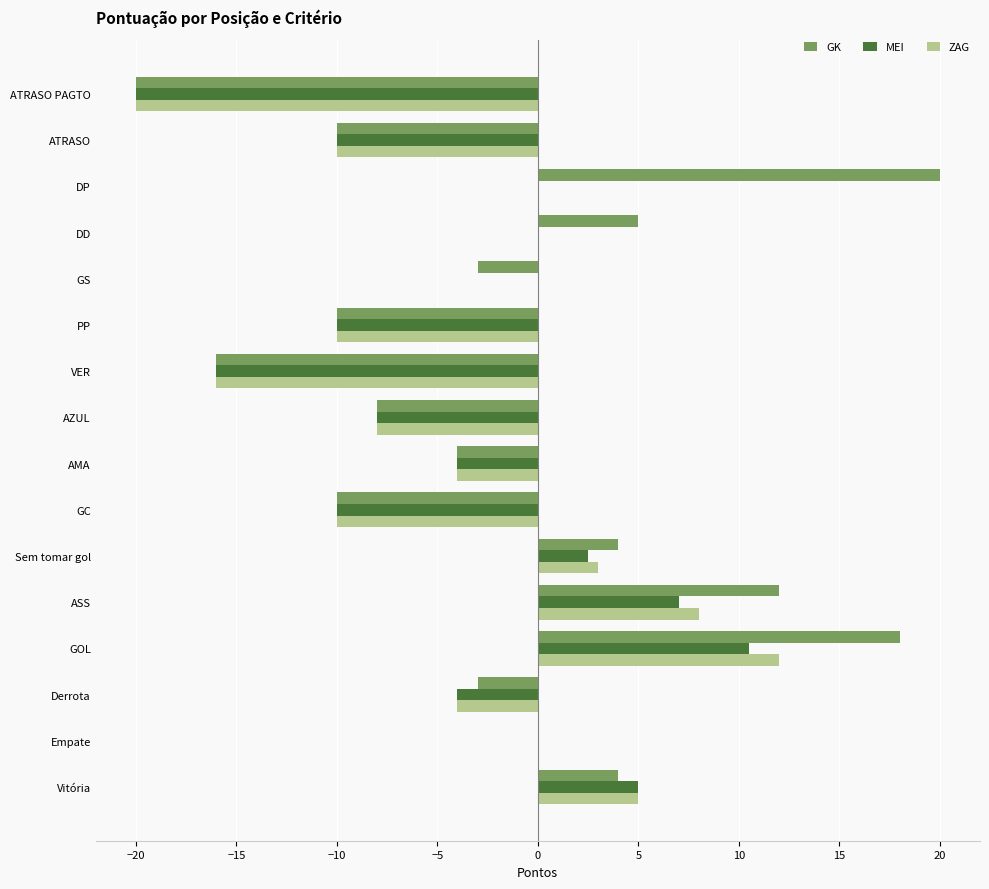

What are all the series names shown in the legend?

GK, MEI, ZAG